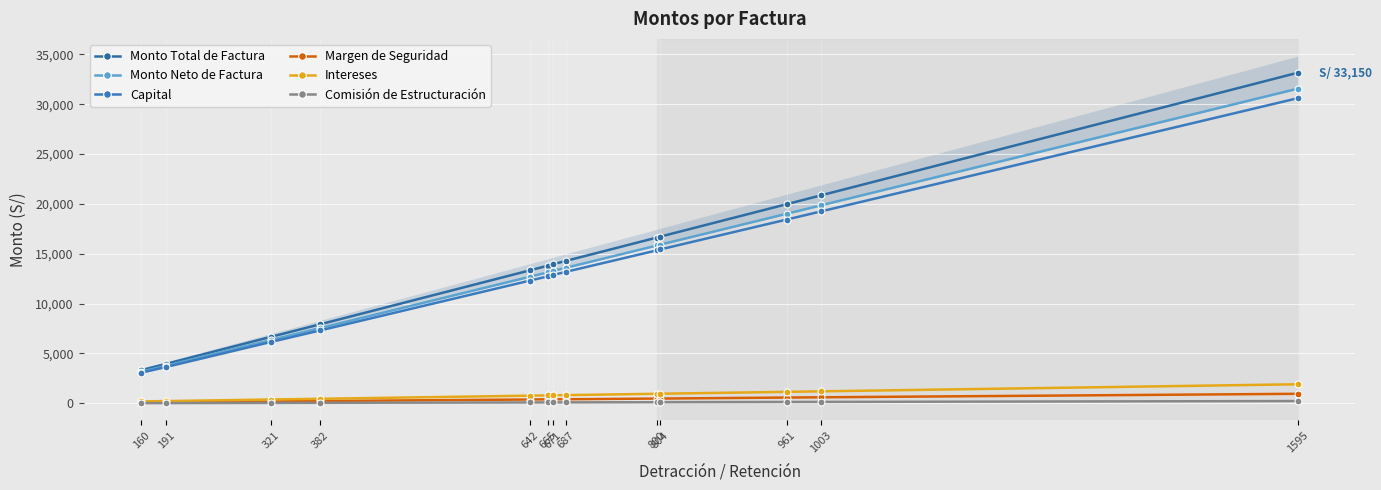

Does the chart display data point markers on the line(s)?

Yes